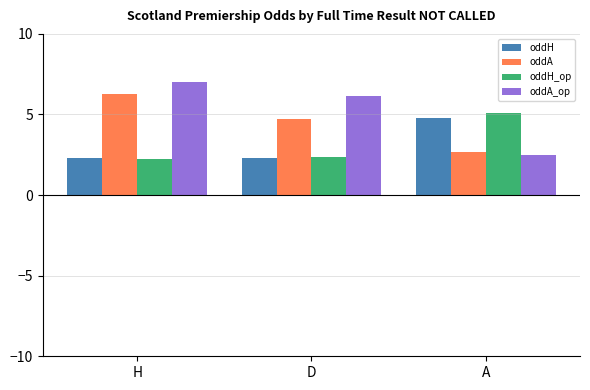

What position from the left is A?

3